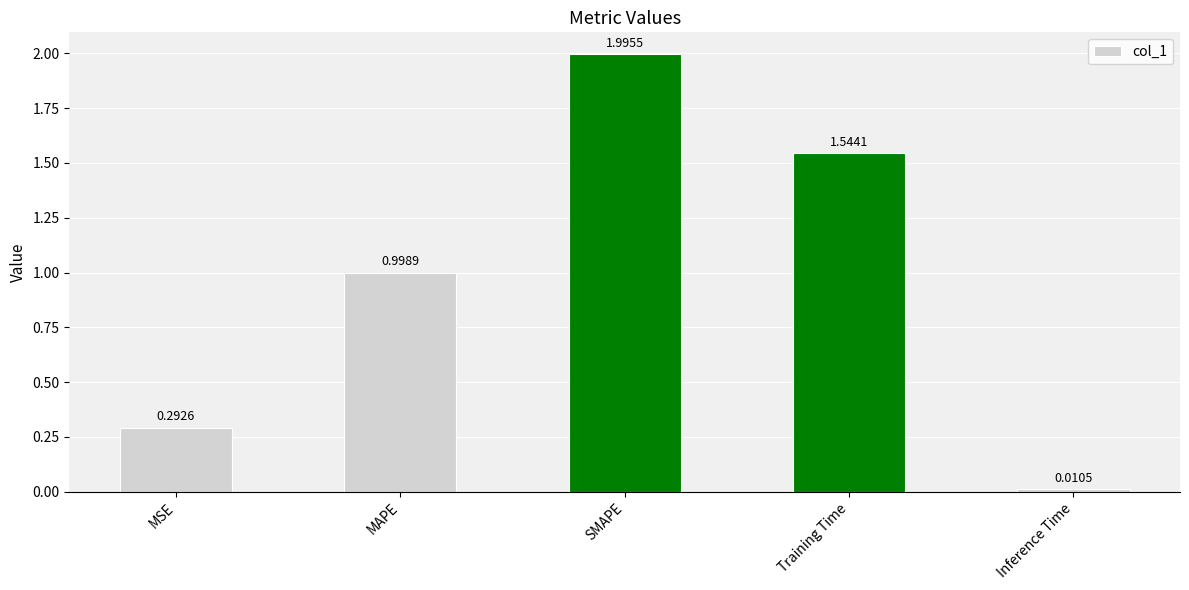

List the labels in order of value, largest first.

SMAPE, Training Time, MAPE, MSE, Inference Time